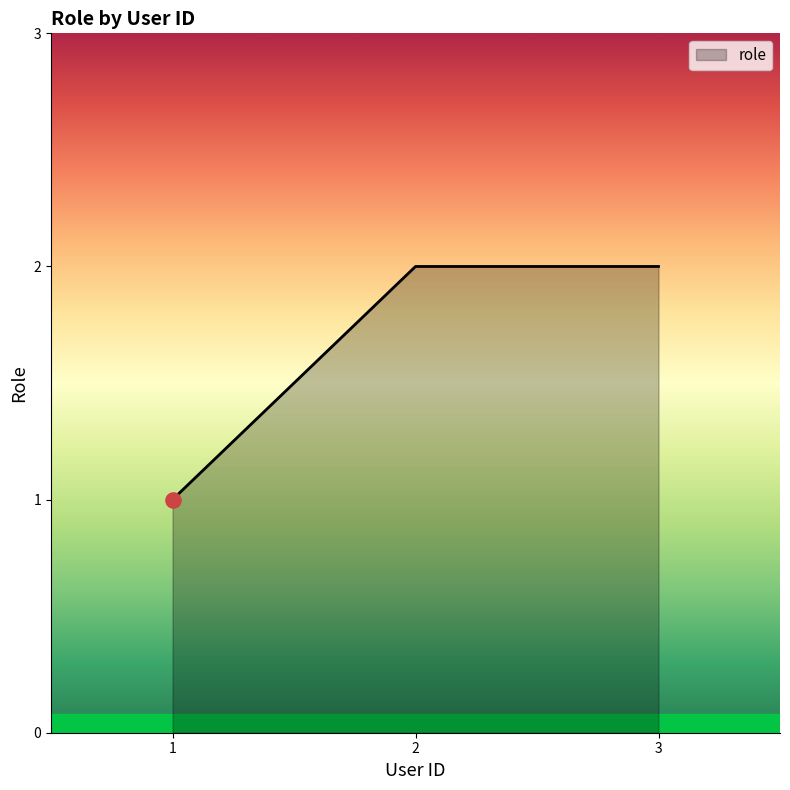

Between 3 and 1, which is larger?

3